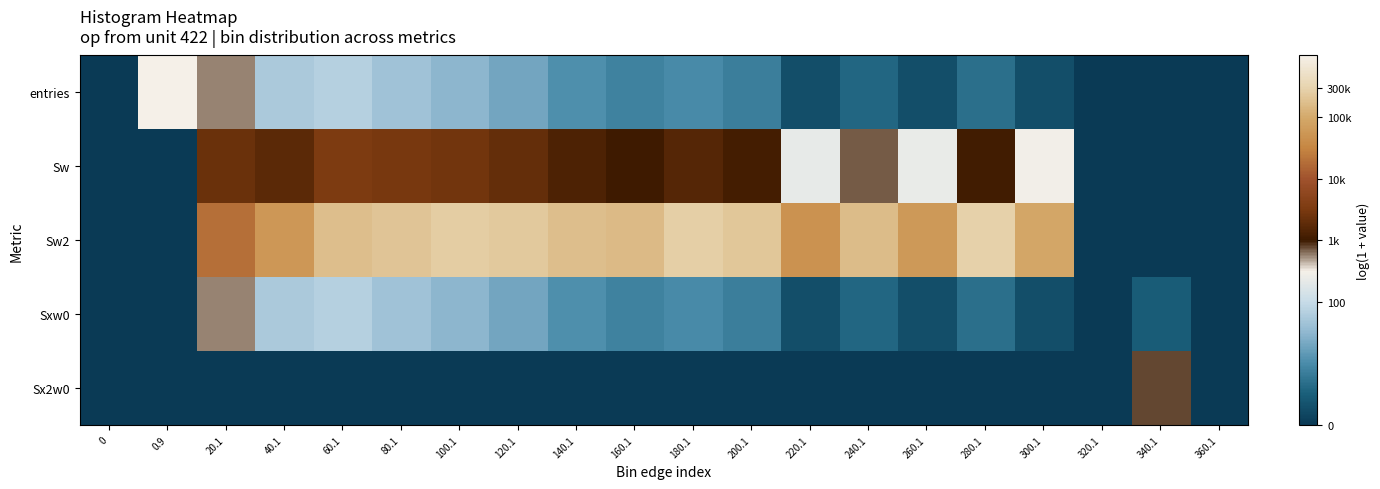

Which series has the widest spread of values?

entries